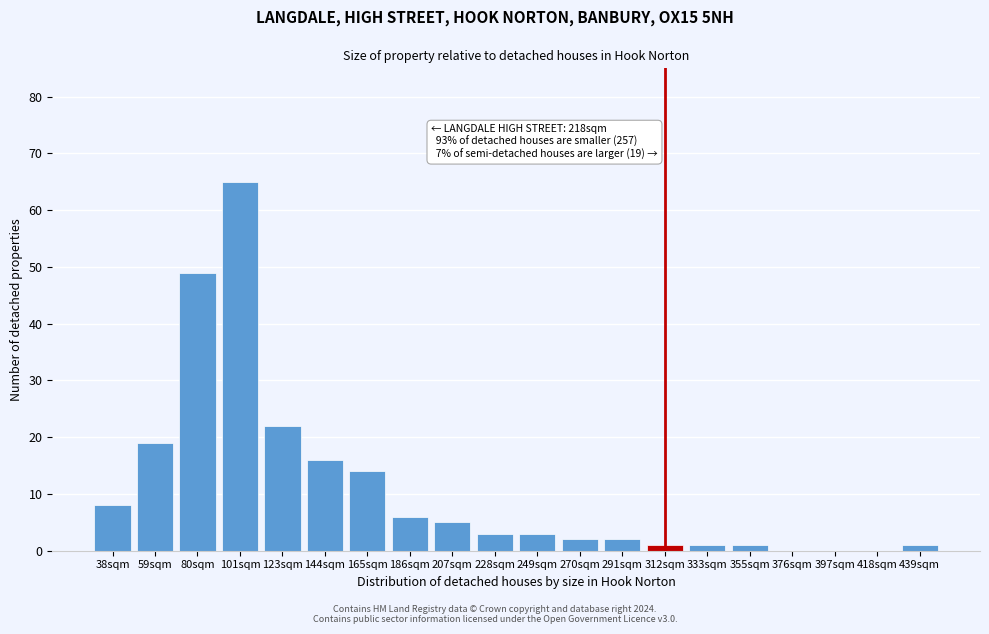

Reading left to right, what are all the values shown in this chart?

38sqm=8	59sqm=19	80sqm=49	101sqm=65	123sqm=22	144sqm=16	165sqm=14	186sqm=6	207sqm=5	228sqm=3	249sqm=3	270sqm=2	291sqm=2	312sqm=1	333sqm=1	355sqm=1	376sqm=0	397sqm=0	418sqm=0	439sqm=1